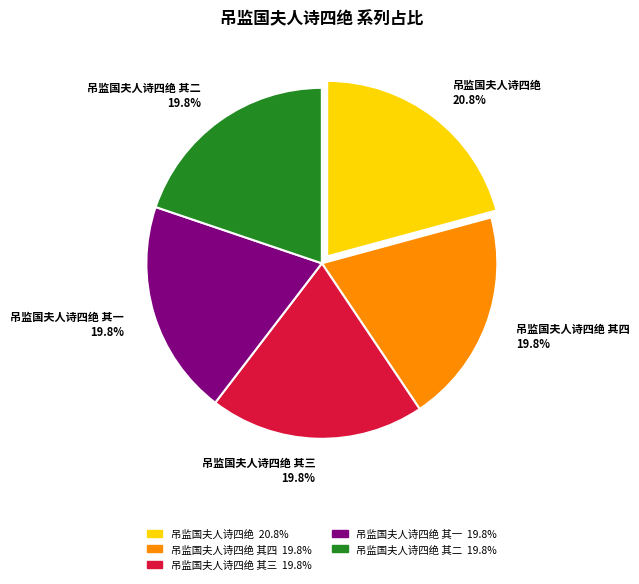

What percentage is NOT represented by 吊监国夫人诗四绝 其三 19.8%?

80.2%